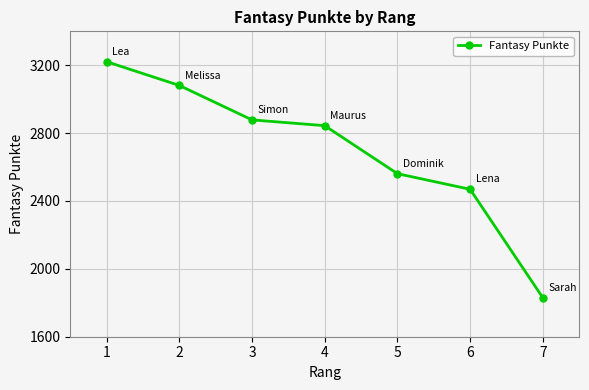

What is the difference between the second highest and minimum values?

1251